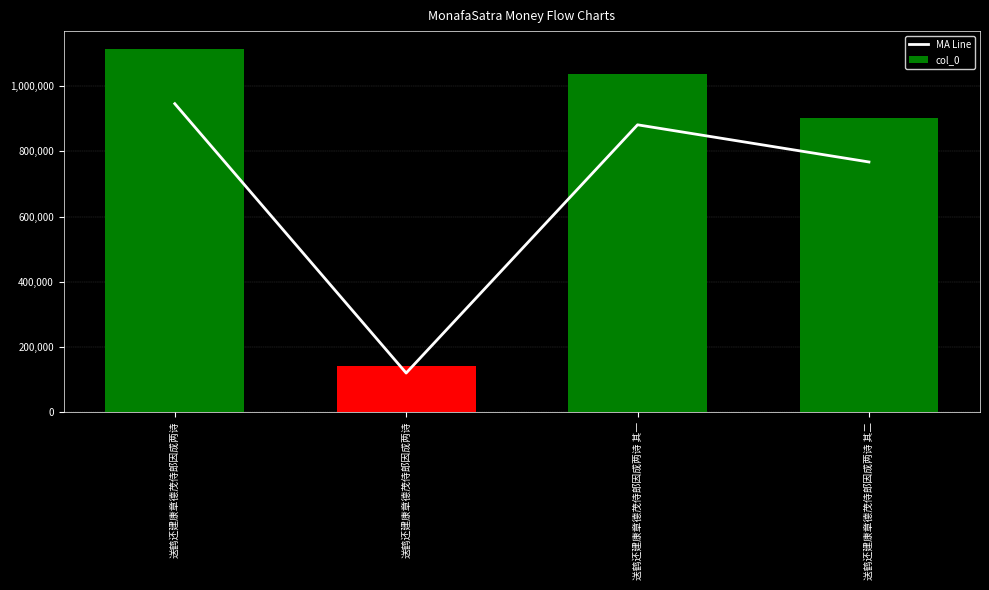

What are all the series names shown in the legend?

MA Line, col_0